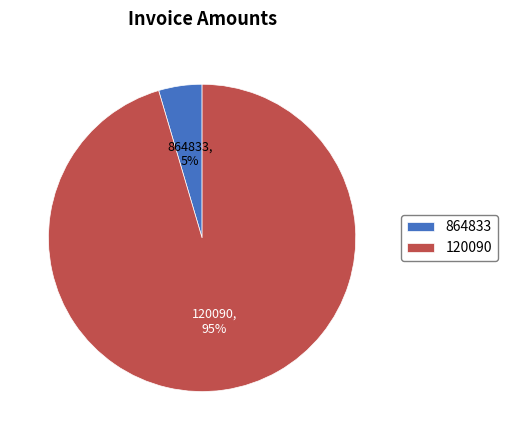

Is the sum of 120090 and 864833 greater than half?

Yes